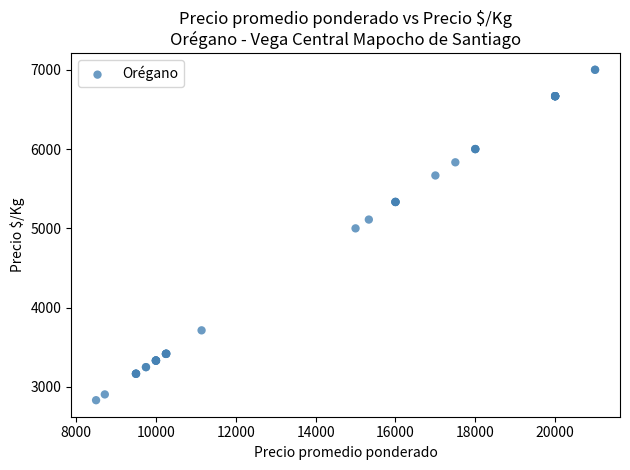

What Y value in the scatter plot is closest to 4916?

5000